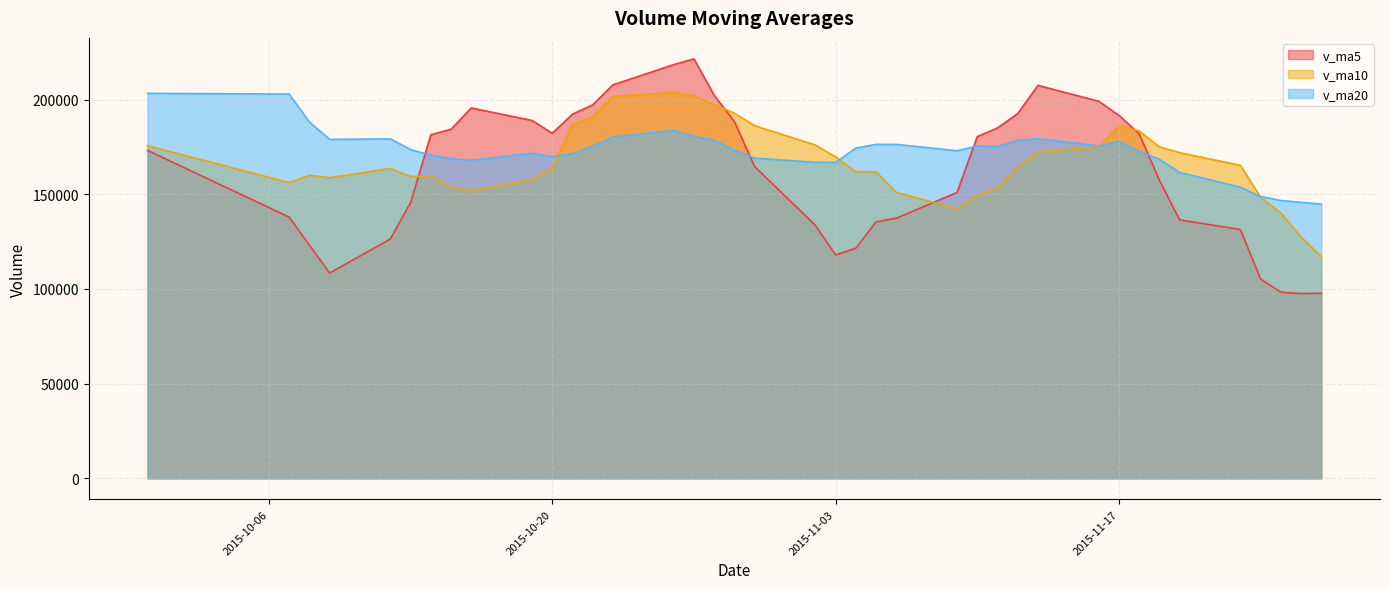

What is the approximate value of v_ma10 at 2015-10-27?

201848.1